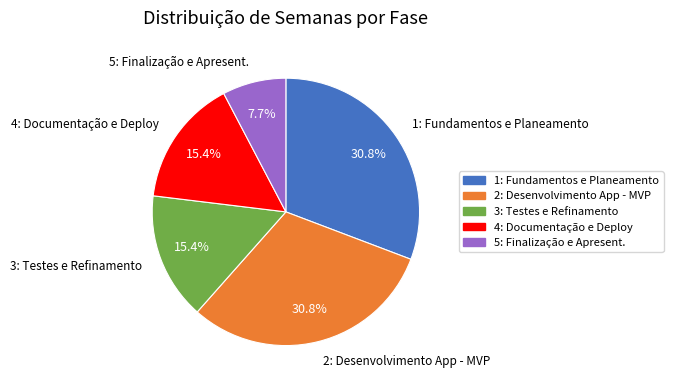

To the nearest percent, what percentage of the pie is 3: Testes e Refinamento?

15%